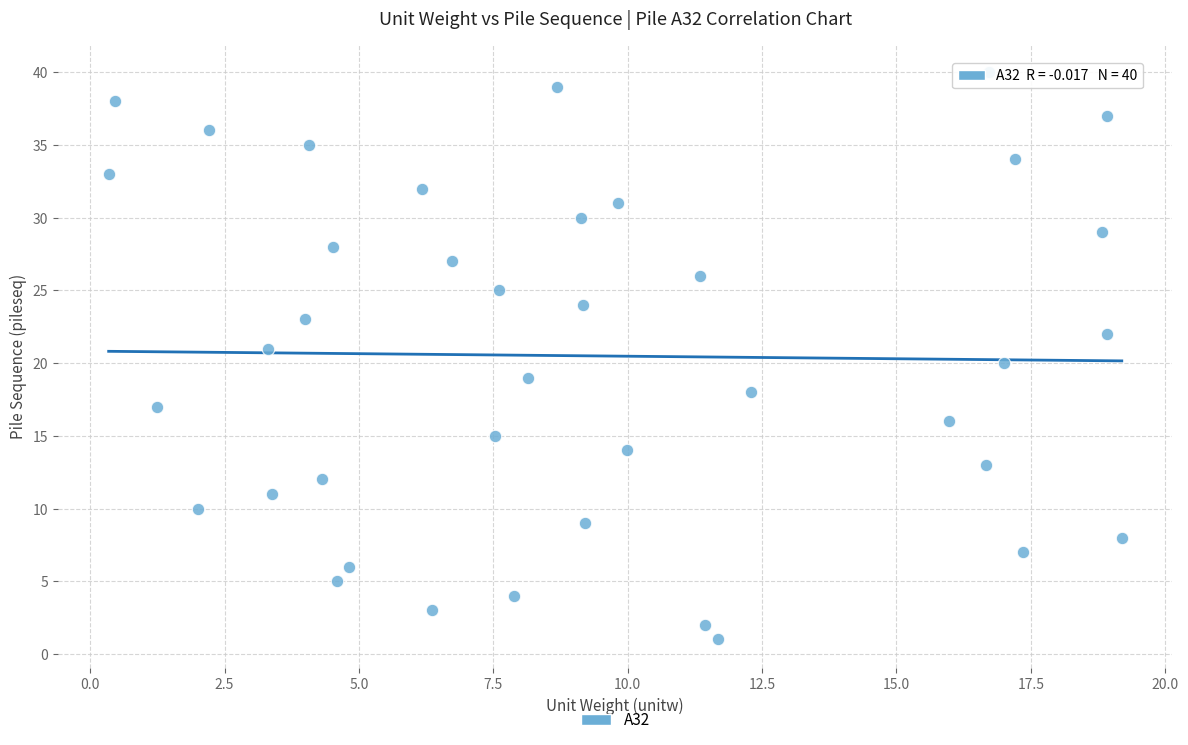

What is the range of Y values (max minus min)?

39